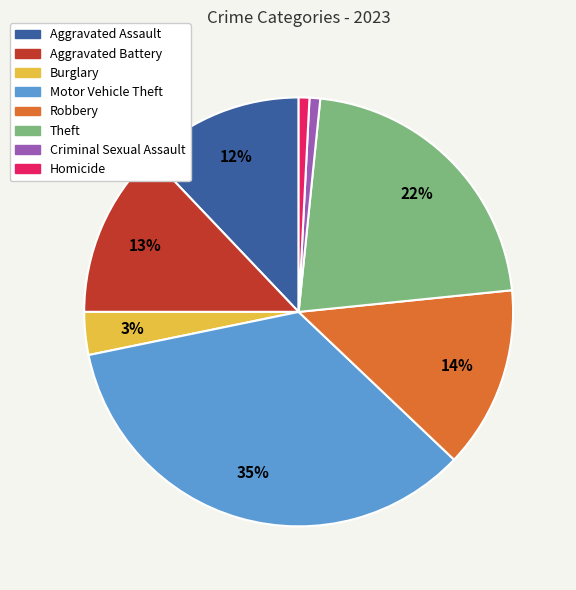

Does Motor Vehicle Theft represent more than half of the total?

No